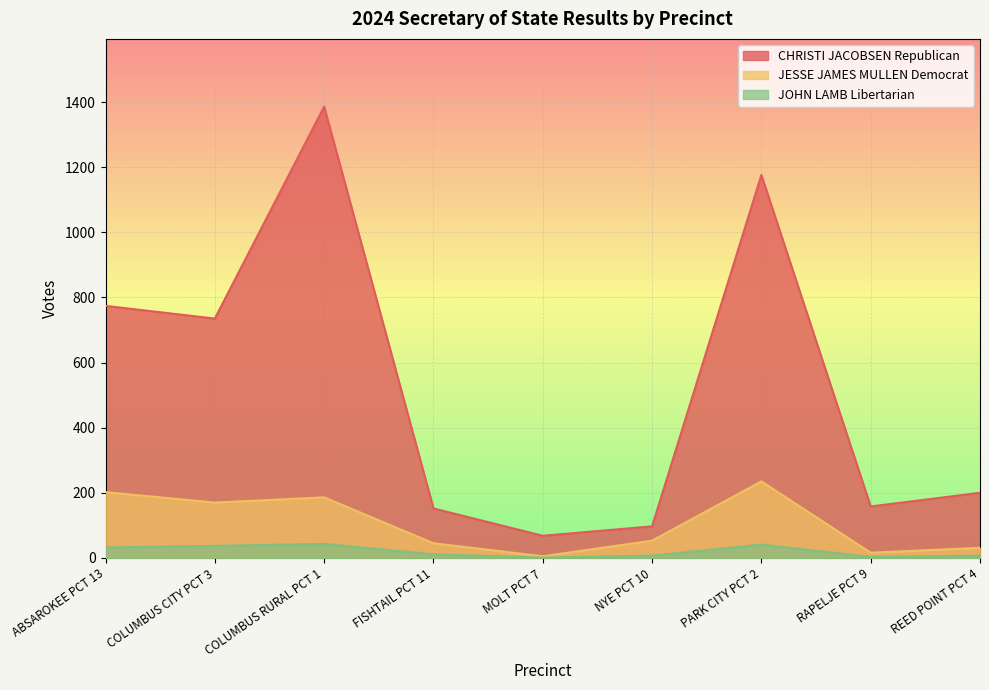

At which category is the sum across all series the highest?

COLUMBUS RURAL PCT 1